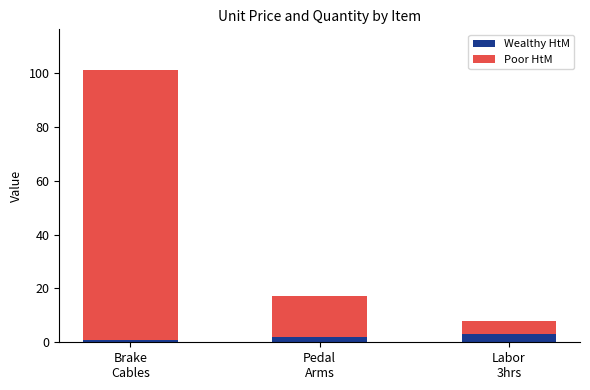

What is the sum of all Wealthy HtM values?

6